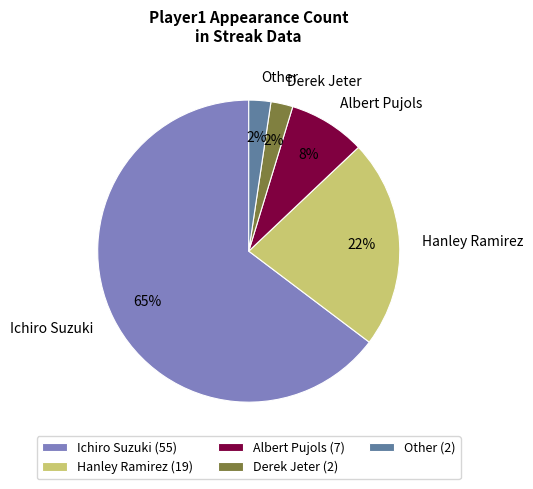

How many slices are in this pie chart?

5